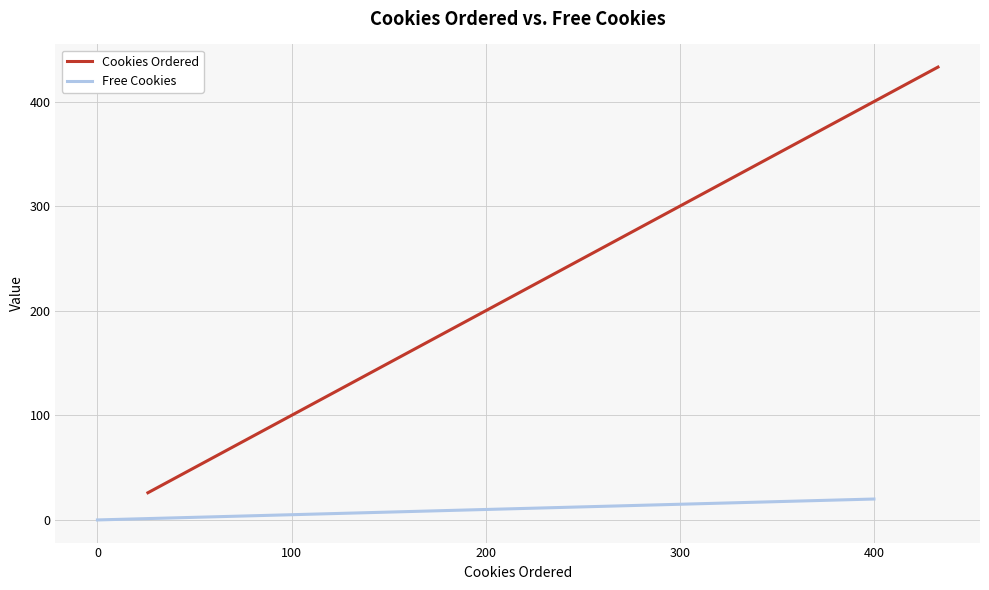

What is the maximum value for Cookies Ordered?

433